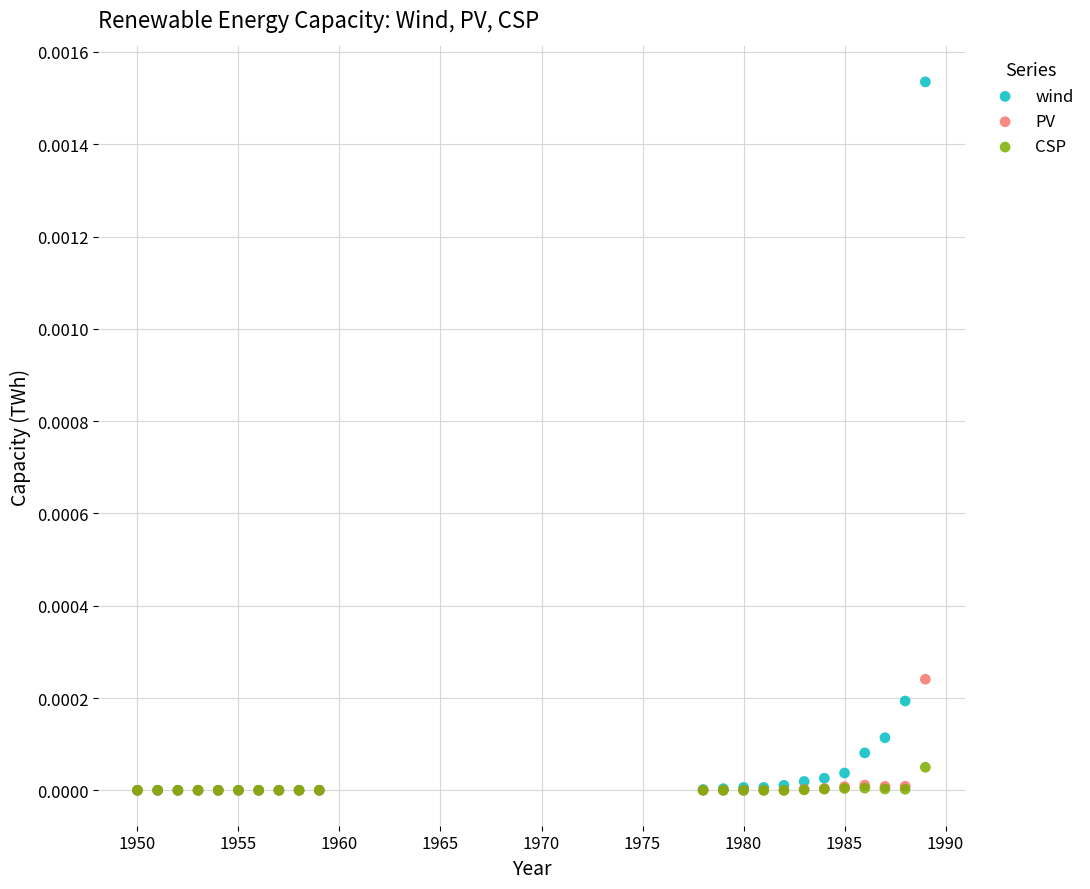

Which series contains the highest Y value?

wind